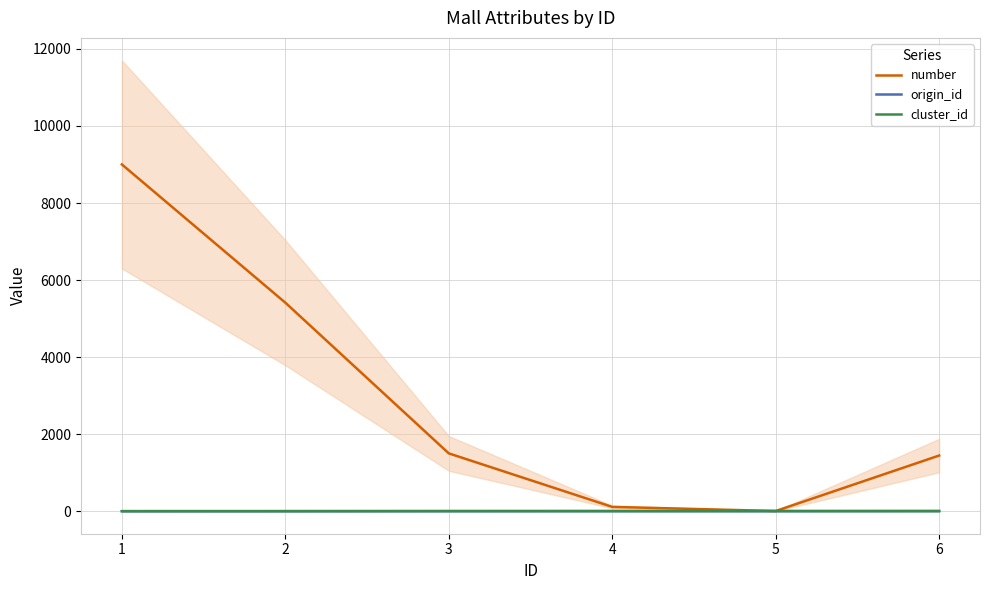

What is the difference between the origin_id values at 4 and 6?

2